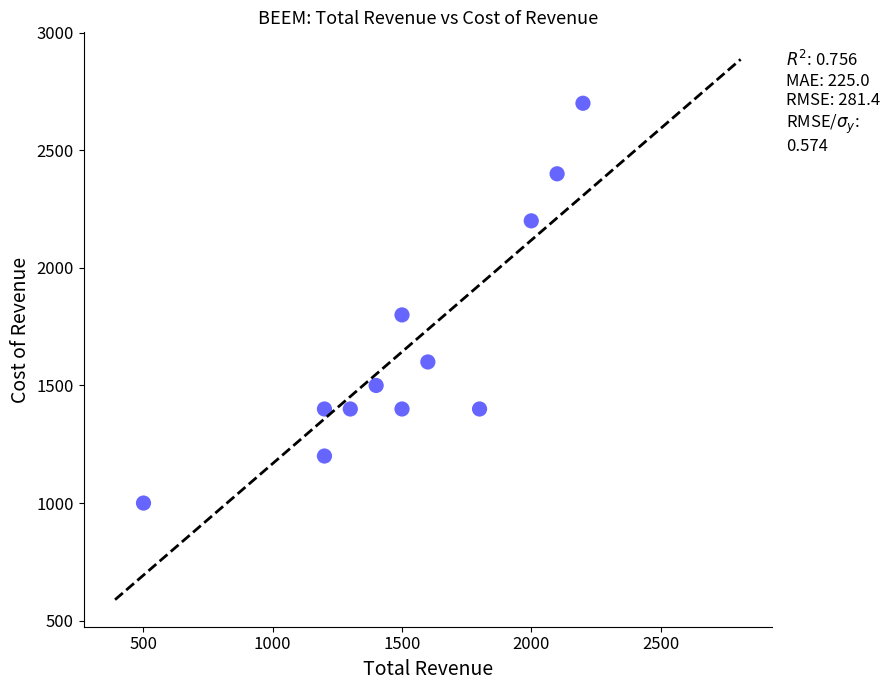

What Y value in the scatter plot is closest to 1850?

1800